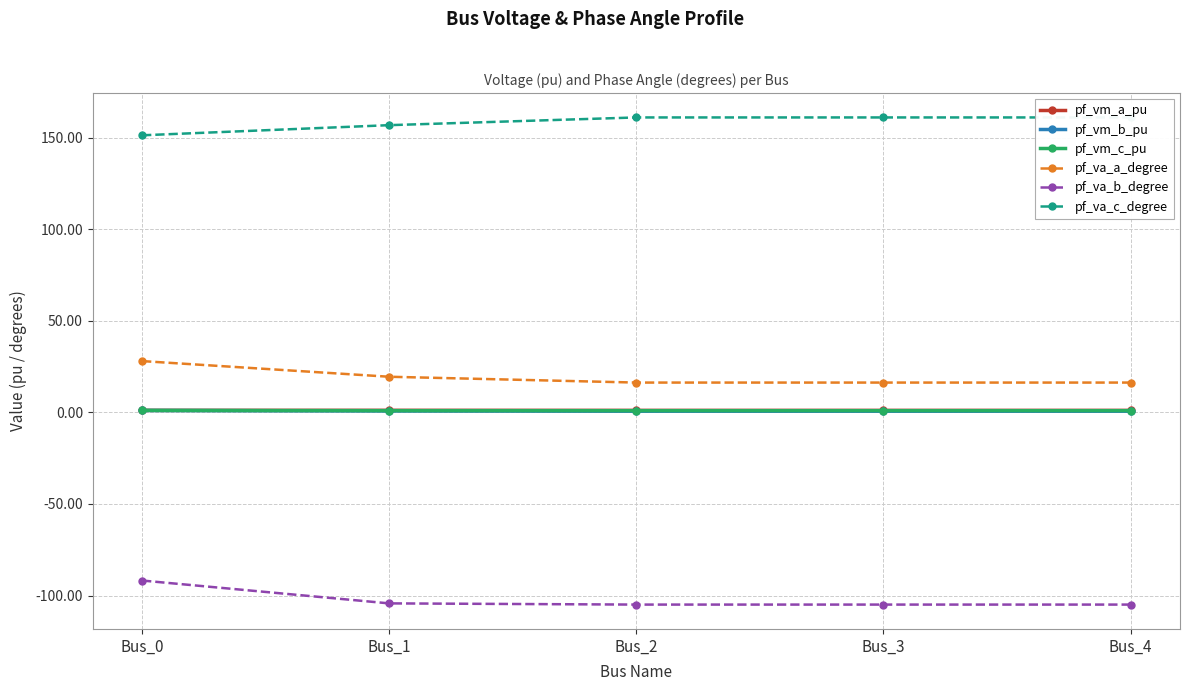

True or false: pf_vm_a_pu has a value of 1.1 at Bus_0.

True